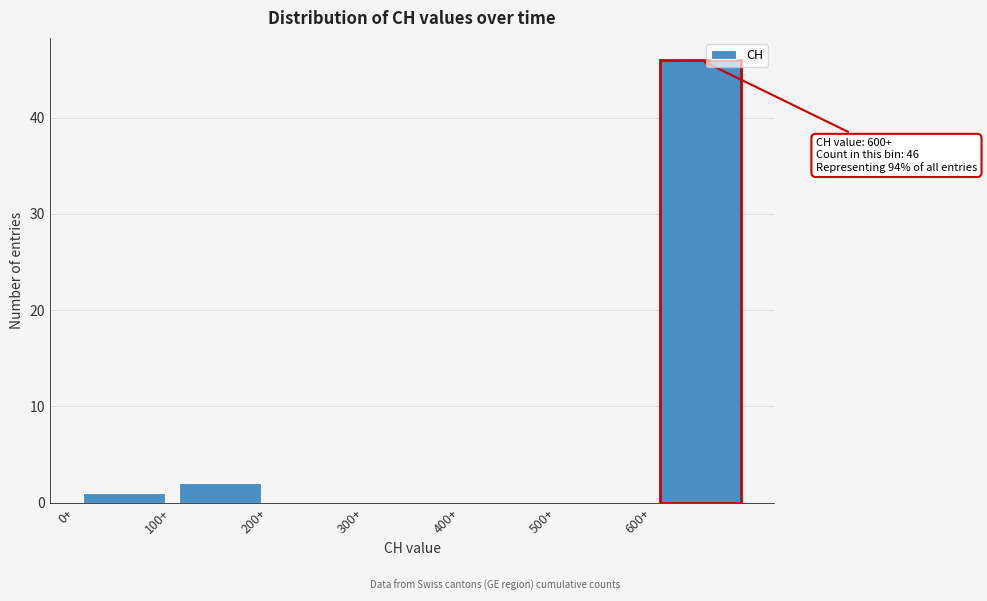

Over which range of the x-axis is the bar tallest?

600 to 700